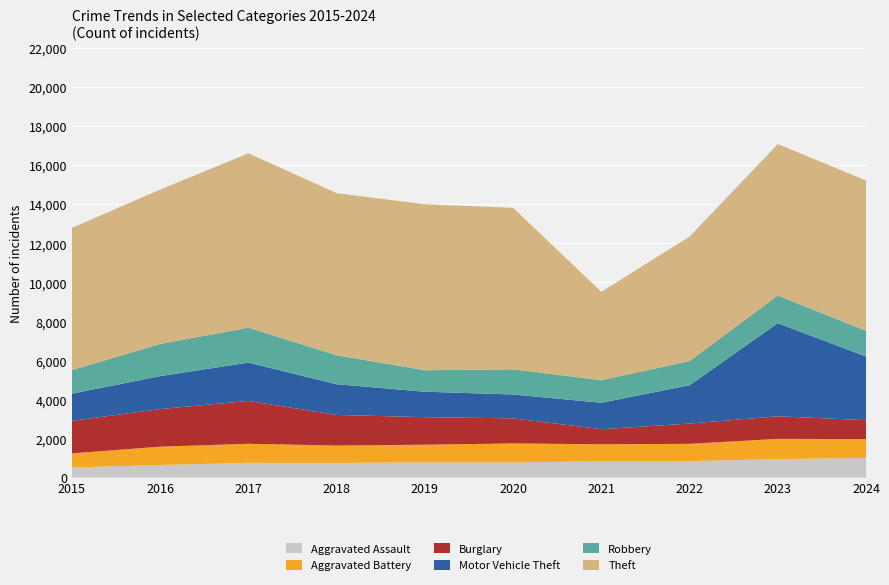

Reading left to right, what are all the values shown in this chart?

Aggravated Assault: 520	647	759	752	783	774	840	846	948	1008
Aggravated Battery: 723	939	975	892	903	979	868	885	1038	963
Burglary: 1666	1926	2195	1568	1411	1284	775	1038	1158	972
Motor Vehicle Theft: 1393	1688	1964	1573	1304	1224	1354	1964	4770	3260
Robbery: 1206	1652	1791	1485	1102	1289	1158	1241	1416	1318
Theft: 7284	7905	8932	8306	8502	8271	4526	6373	7757	7701